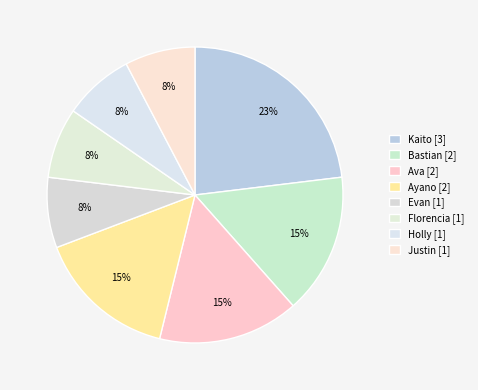

Is there any slice that represents more than half of the pie?

No